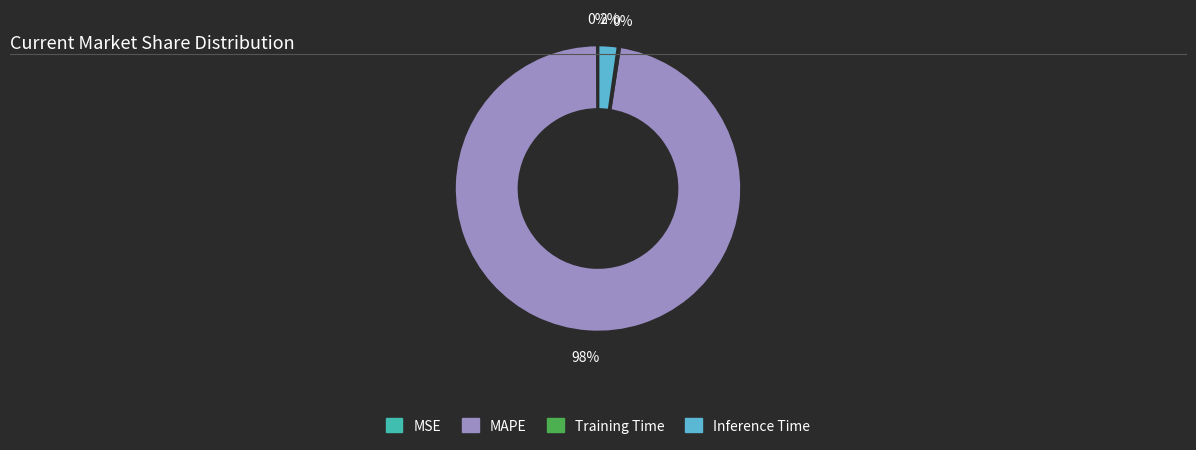

To the nearest percent, what is the average slice percentage?

25%